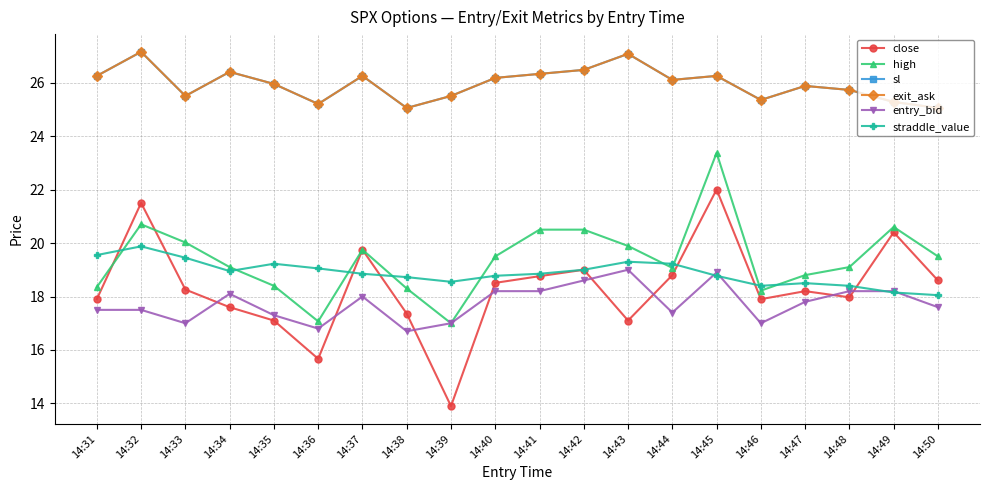

What is the difference between the maximum and second lowest values in the high series?

6.3